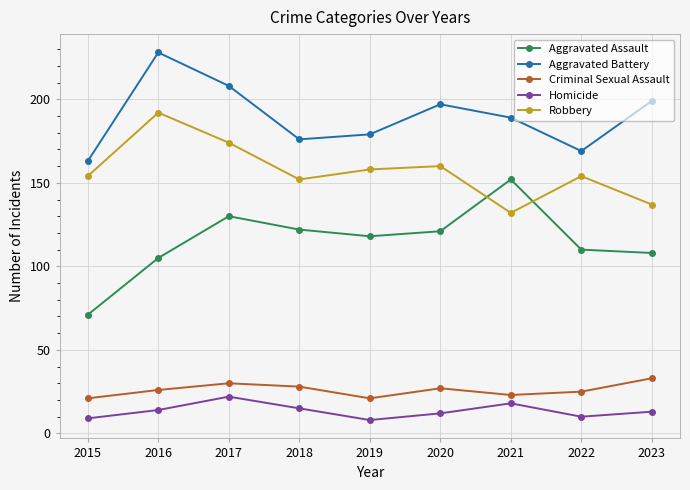

The value of Criminal Sexual Assault at 2022 is 41. True or false?

False